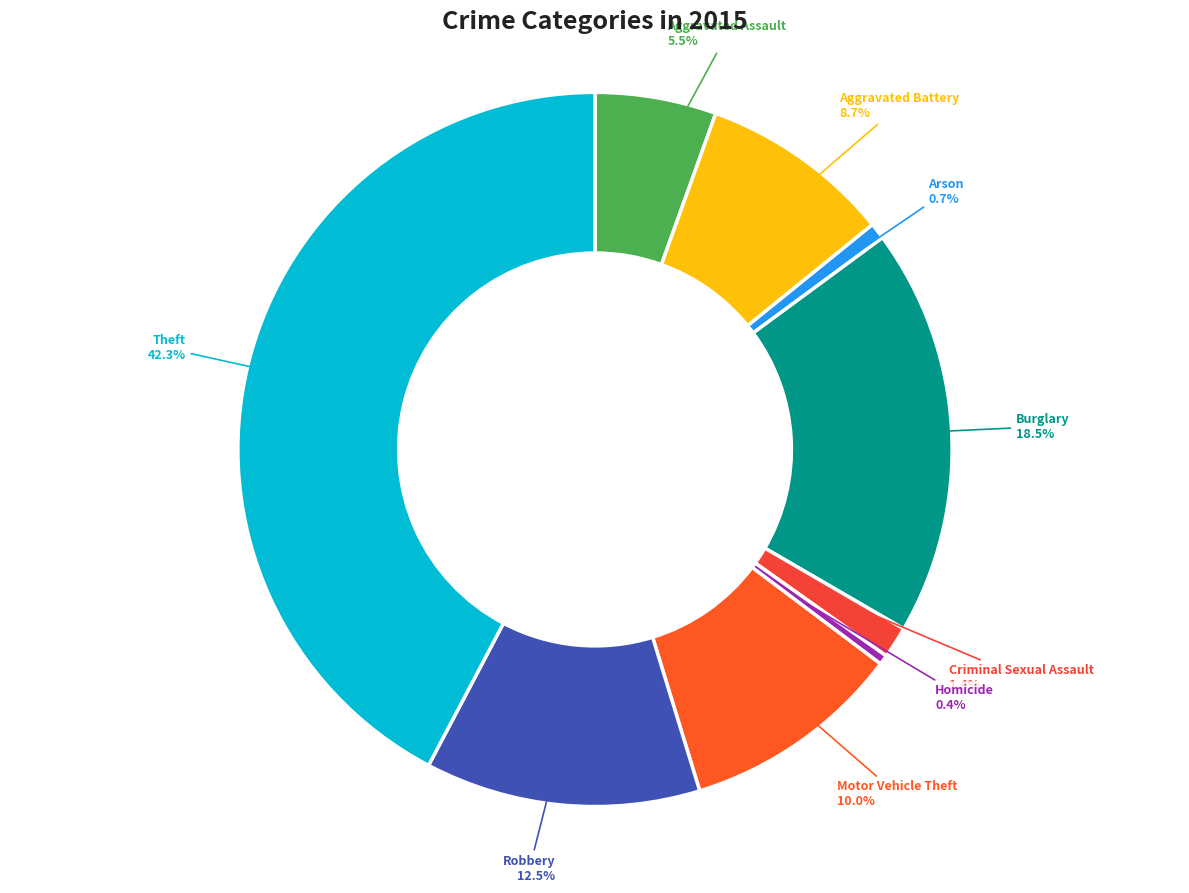

Is it true that Theft is 33% of the pie?

False